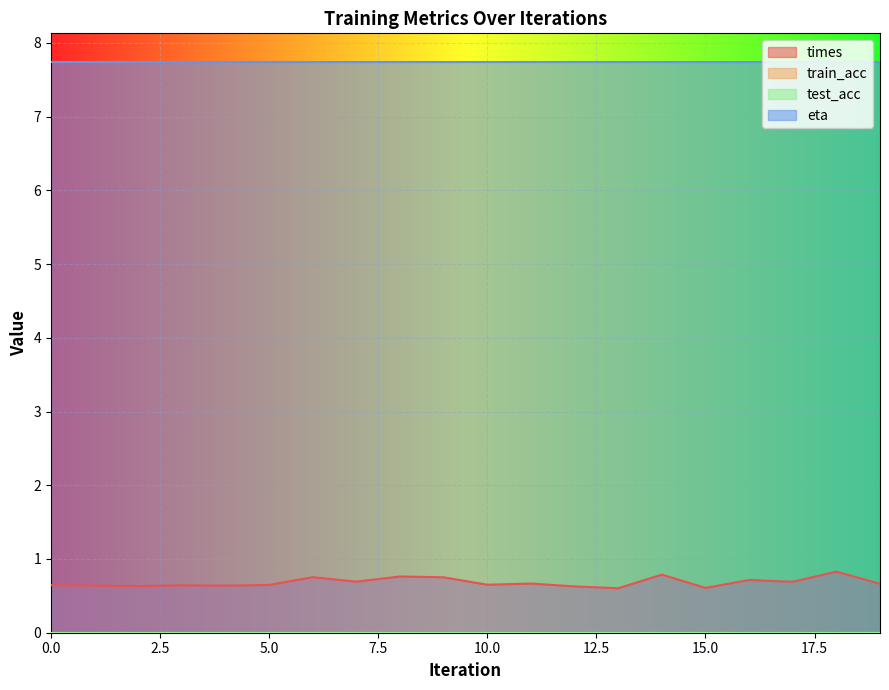

Reading left to right, what are all the values shown in this chart?

times: 0=0.6	1=0.6	2=0.6	3=0.6	4=0.6	5=0.6	6=0.8	7=0.7	8=0.8	9=0.8	10=0.7	11=0.7	12=0.6	13=0.6	14=0.8	15=0.6	16=0.7	17=0.7	18=0.8	19=0.7
train_acc: 0=0.0	1=0.0	2=0.0	3=0.0	4=0.0	5=0.0	6=0.0	7=0.0	8=0.0	9=0.0	10=0.0	11=0.0	12=0.0	13=0.0	14=0.0	15=0.0	16=0.0	17=0.0	18=0.0	19=0.0
test_acc: 0=0.0	1=0.0	2=0.0	3=0.0	4=0.0	5=0.0	6=0.0	7=0.0	8=0.0	9=0.0	10=0.0	11=0.0	12=0.0	13=0.0	14=0.0	15=0.0	16=0.0	17=0.0	18=0.0	19=0.0
eta: 0=7.7	1=7.7	2=7.7	3=7.7	4=7.7	5=7.7	6=7.7	7=7.7	8=7.7	9=7.7	10=7.7	11=7.7	12=7.7	13=7.7	14=7.7	15=7.7	16=7.7	17=7.7	18=7.7	19=7.7